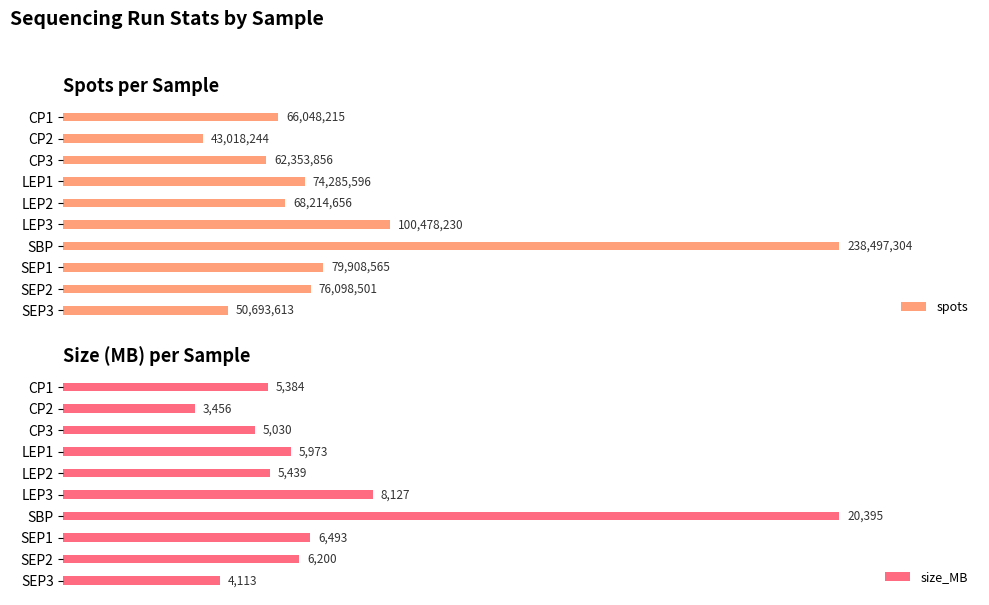

At which label does size_MB reach its peak?

SBP